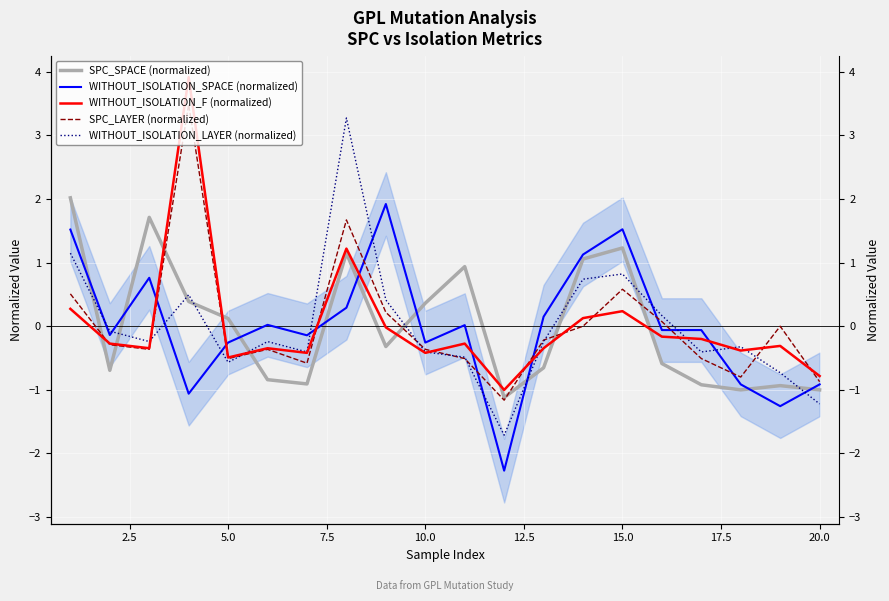

At which label is WITHOUT_ISOLATION_LAYER (normalized) closest to 0?

2.5